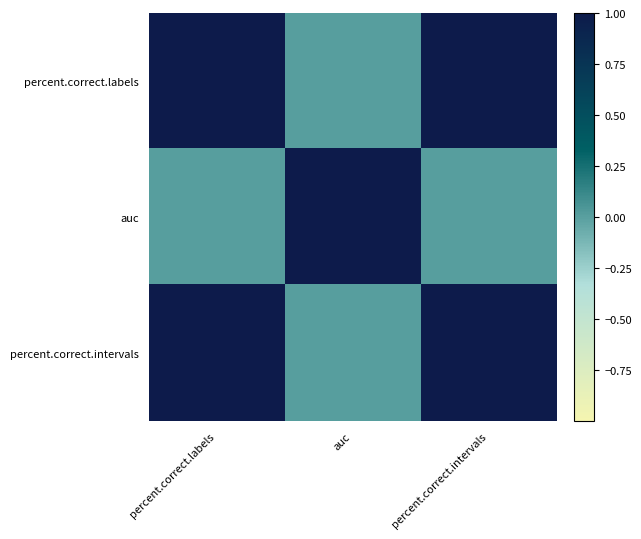

At how many categories does at least one series exceed 0?

3